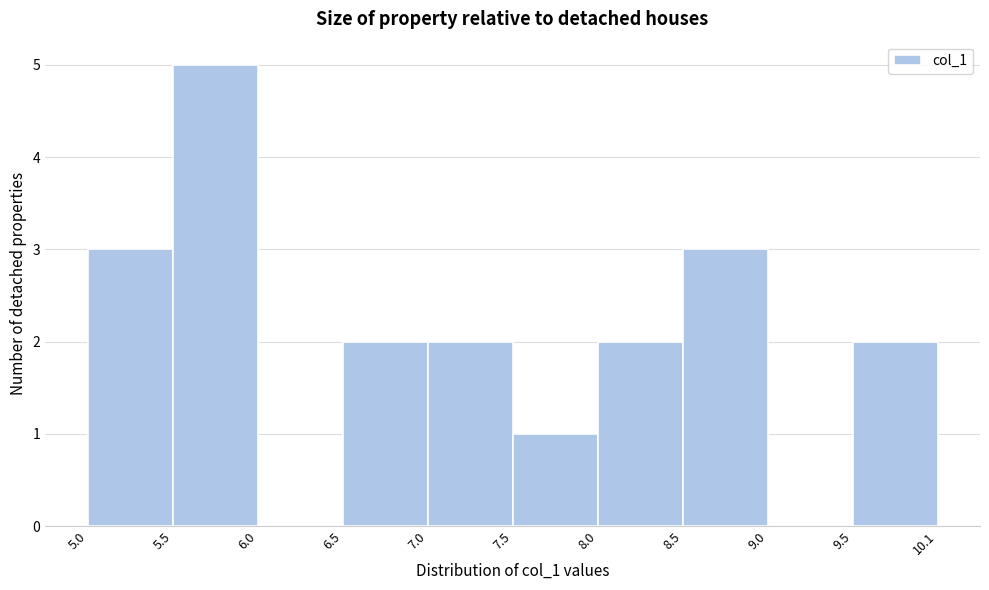

Reading left to right, list every bar in this chart as the range it spans on the x-axis followed by its height. The values are not printed on the chart, so give them approximately, as read against the axis.

5.0 to 5.5: 3
5.5 to 6.0: 5
6.0 to 6.5: 0
6.5 to 7.0: 2
7.0 to 7.5: 2
7.5 to 8.0: 1
8.0 to 8.5: 2
8.5 to 9.0: 3
9.0 to 9.5: 0
9.5 to 10.1: 2